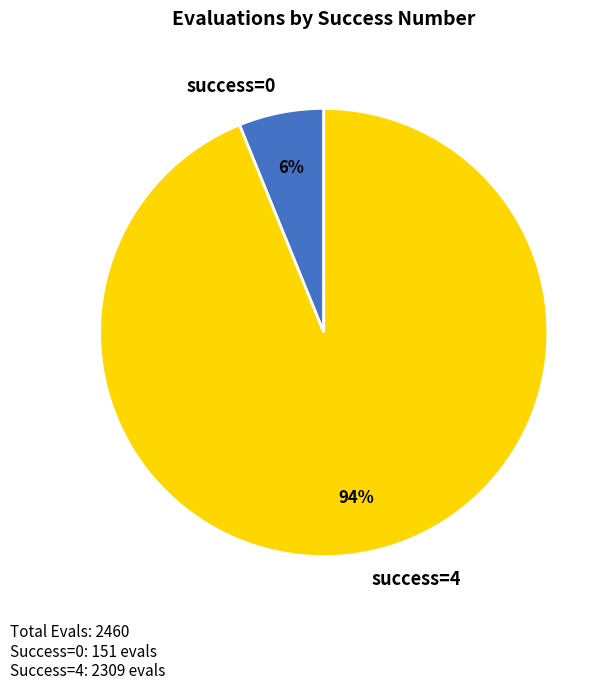

True or false: success=4 accounts for 99% of the total.

False